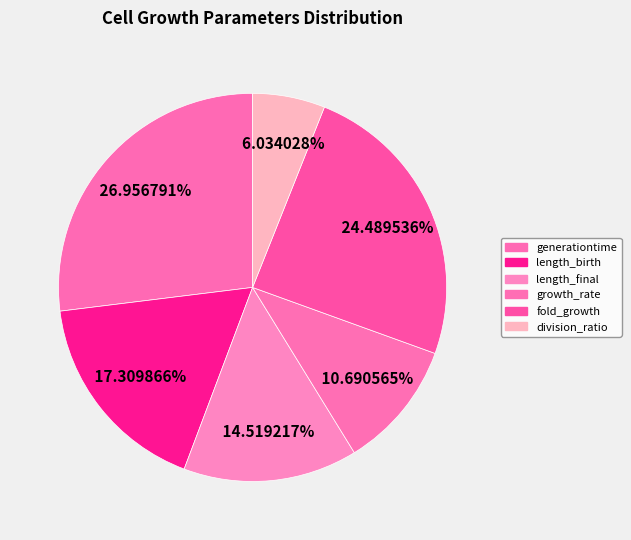

What percentage is NOT represented by division_ratio?

94.0%